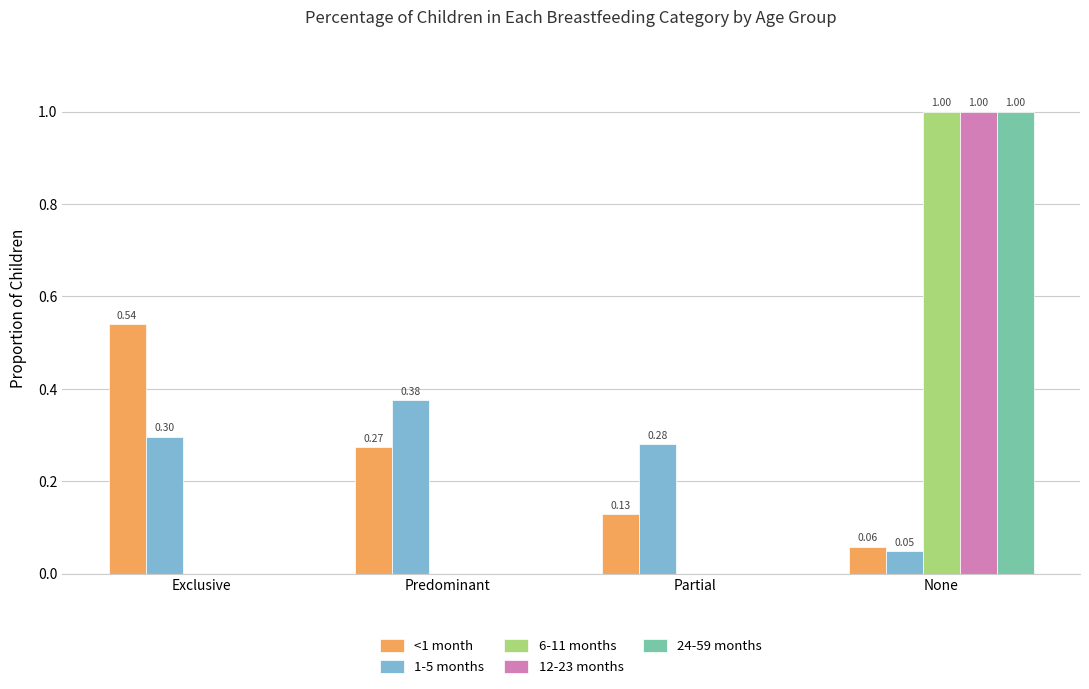

What is the sum of the 24-59 months values at Exclusive and None?

1.0